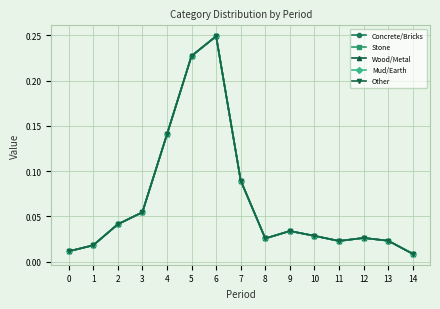

Does the chart have visible grid lines?

Yes